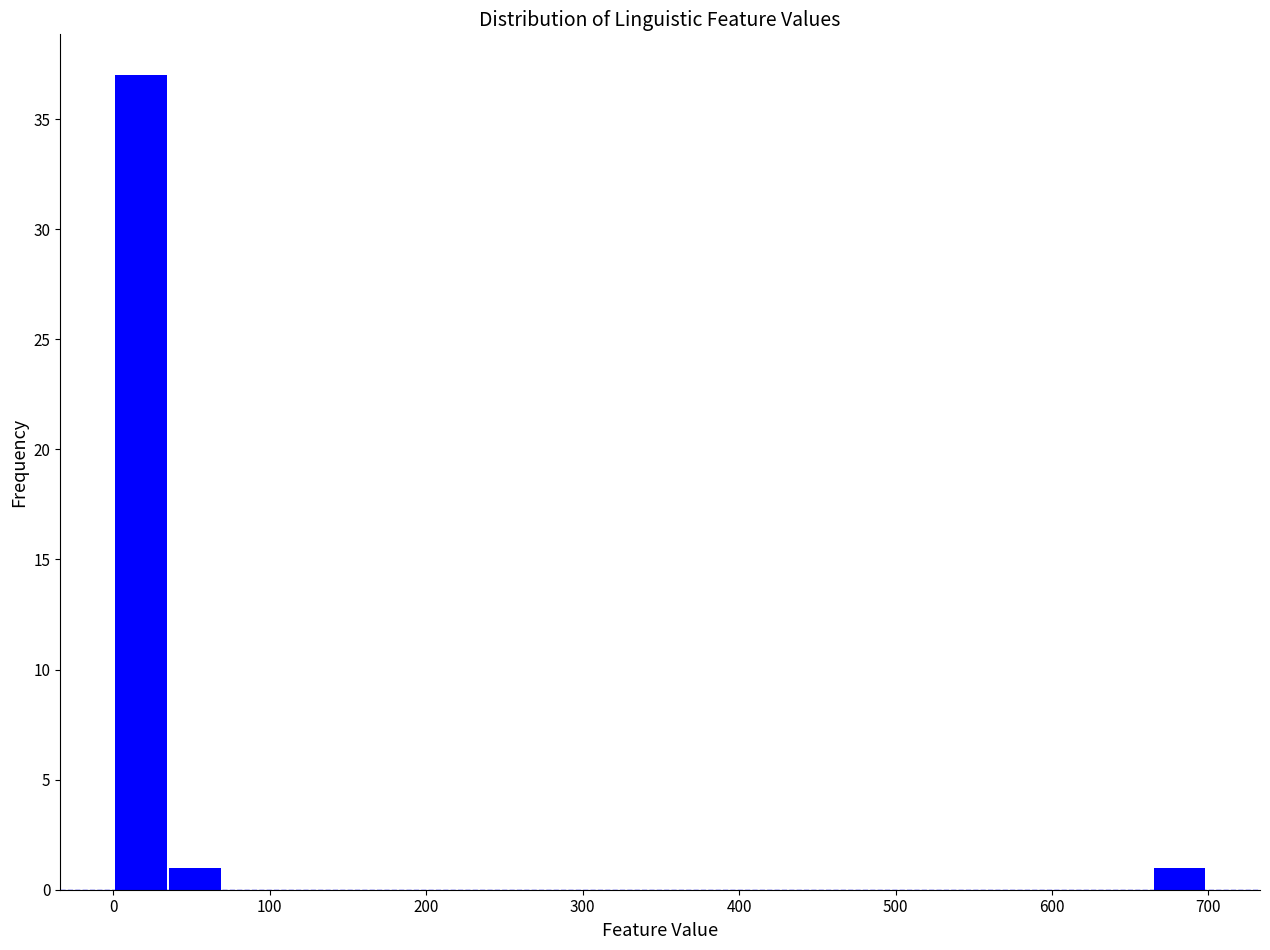

Read against the x-axis, roughly where is the centre of the tallest bar?

20